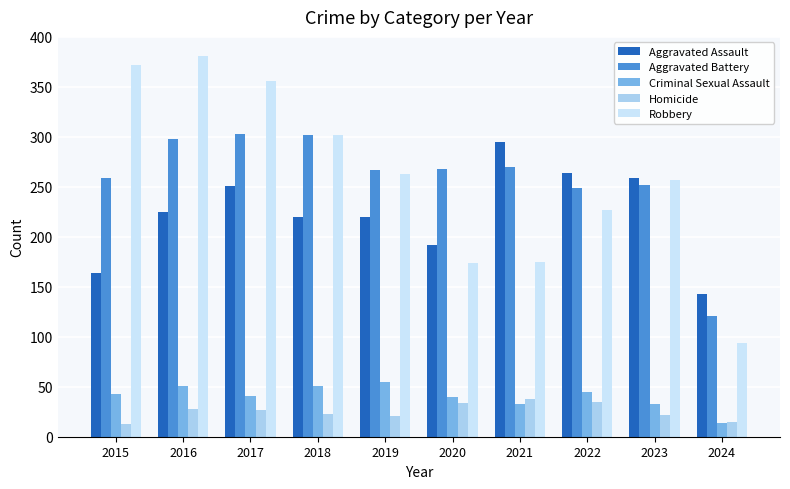

What is the value of the Homicide bar at the 5th from the left?

21